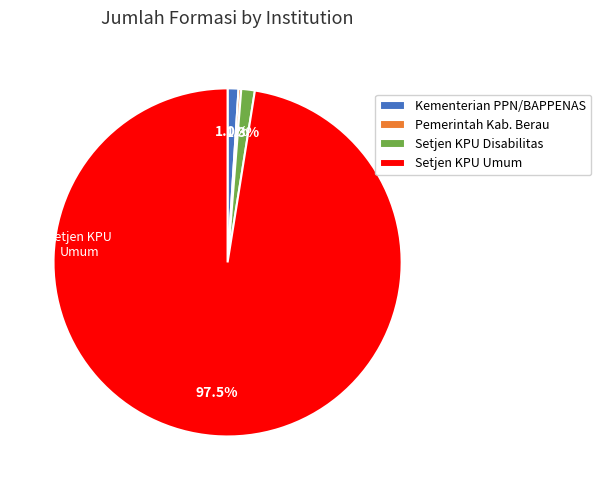

Is it true that Kementerian PPN/BAPPENAS is 11% of the pie?

False